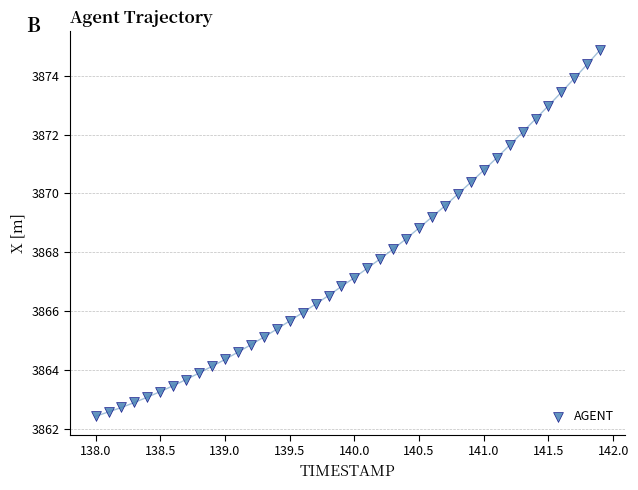

What is the range of X values (max minus min)?

3.9